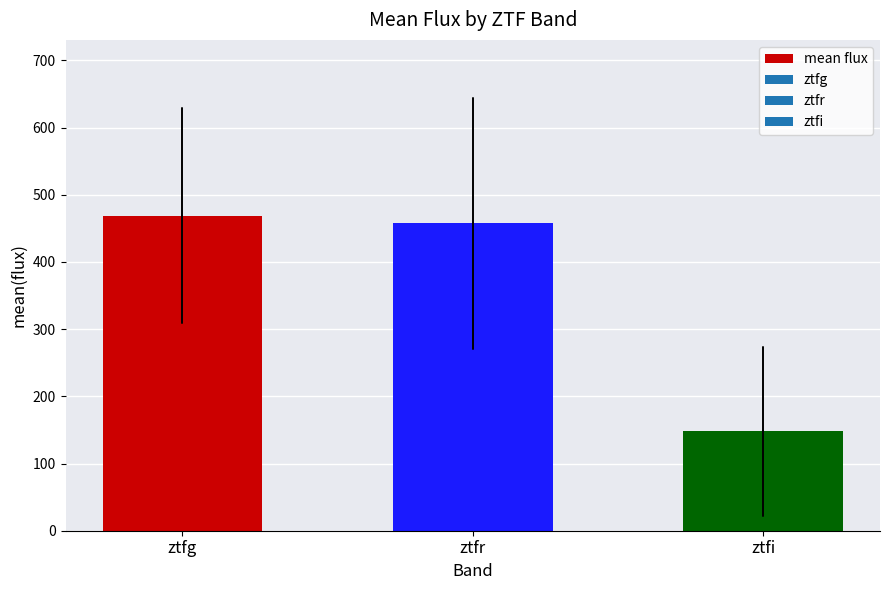

What is the maximum value shown in the chart?

468.6